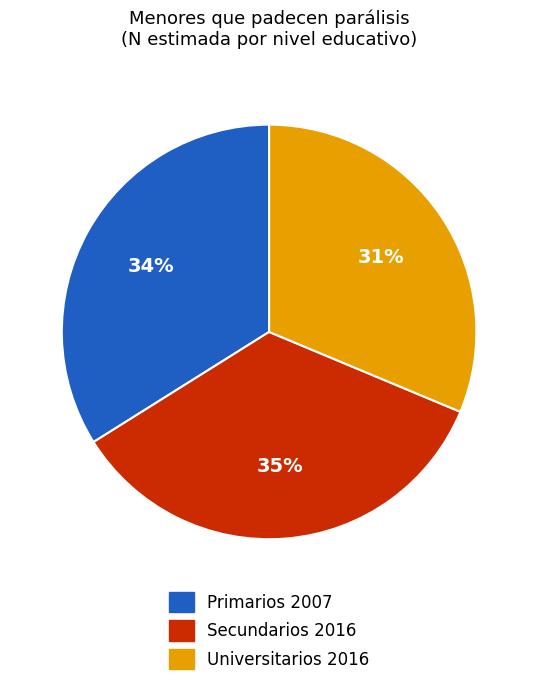

To the nearest percent, what is the average slice percentage?

33%